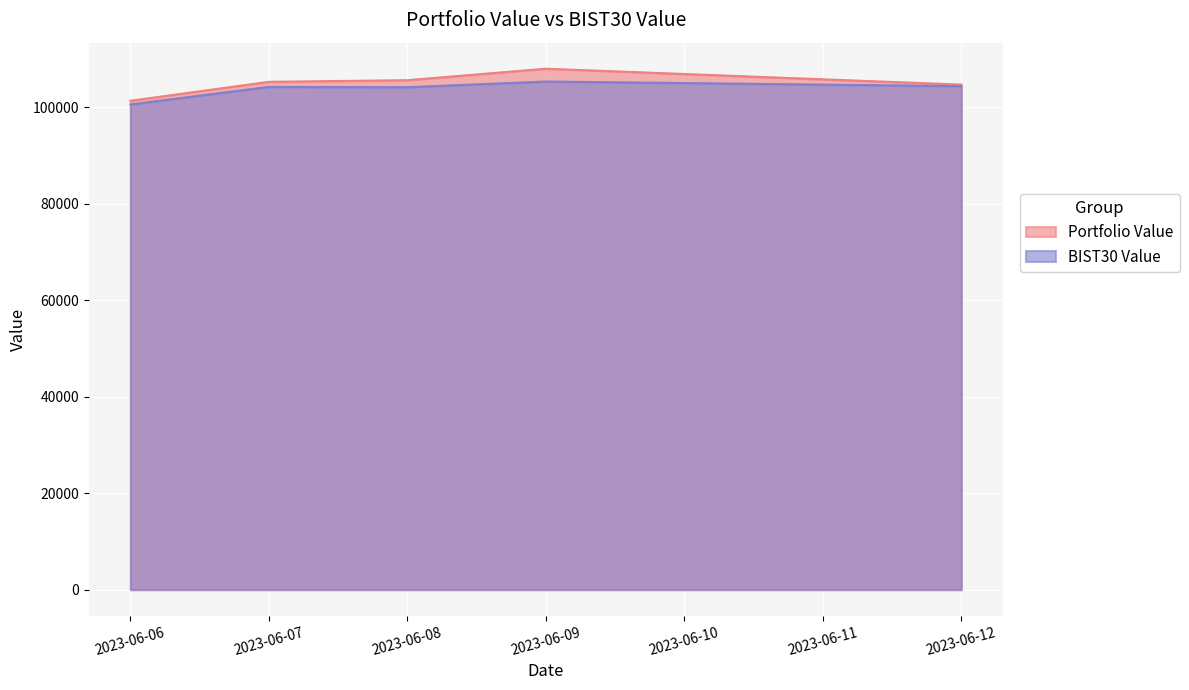

At which label is Portfolio Value closest to 104676?

2023-06-12